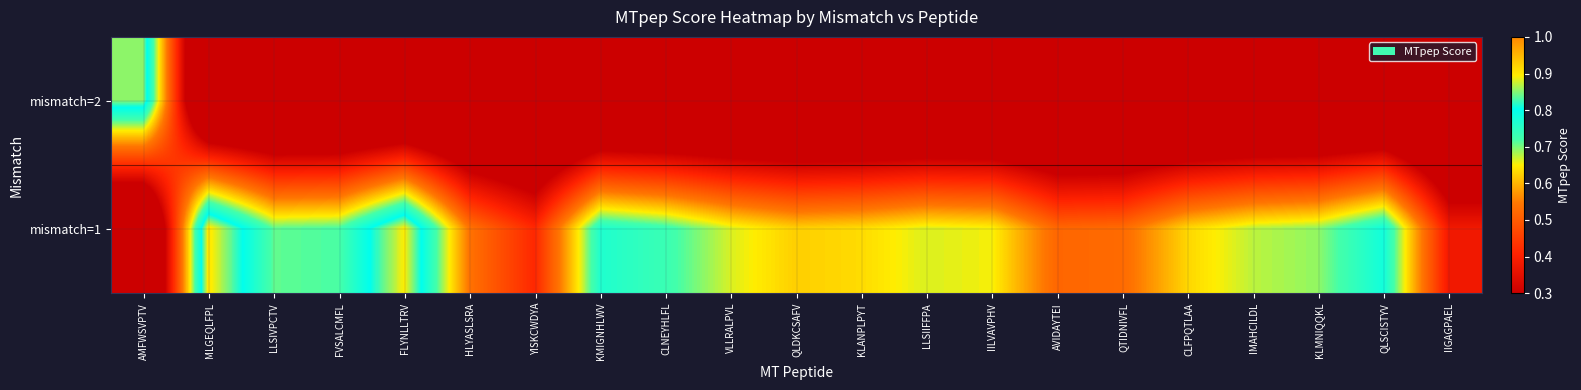

What is the difference between the highest and lowest values at KLMNIQQKL?

0.7